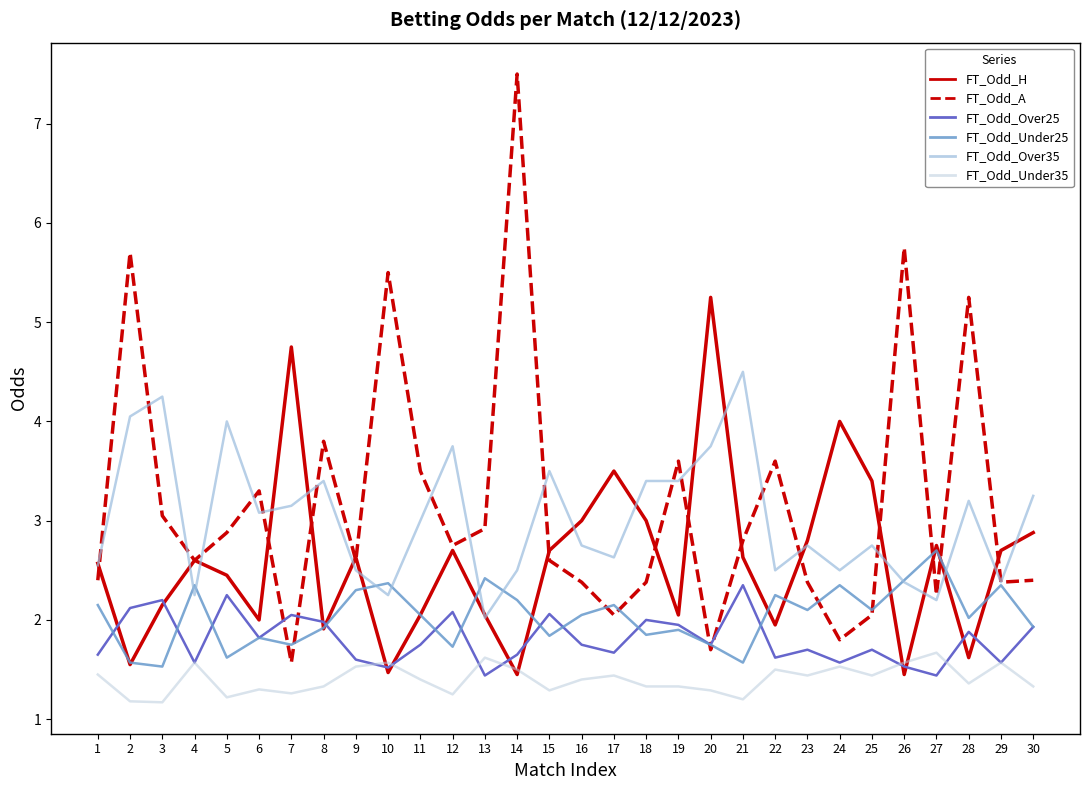

The value of FT_Odd_Under25 at 21 is 1.6. True or false?

True